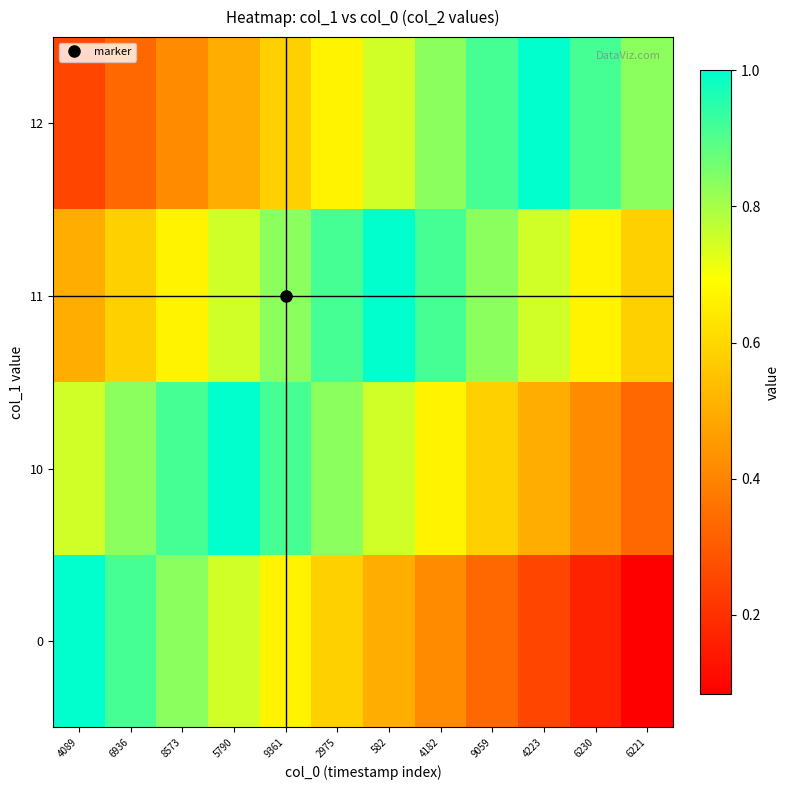

Between 4089 and 9361, which is larger?

4089